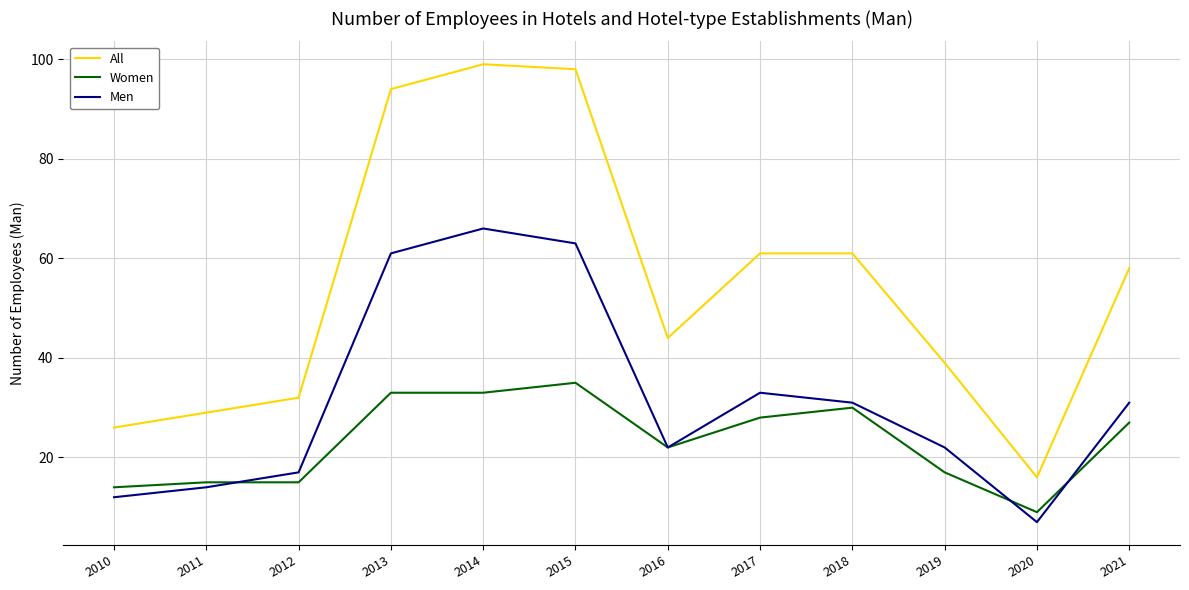

At how many categories does at least one series exceed 13?

12